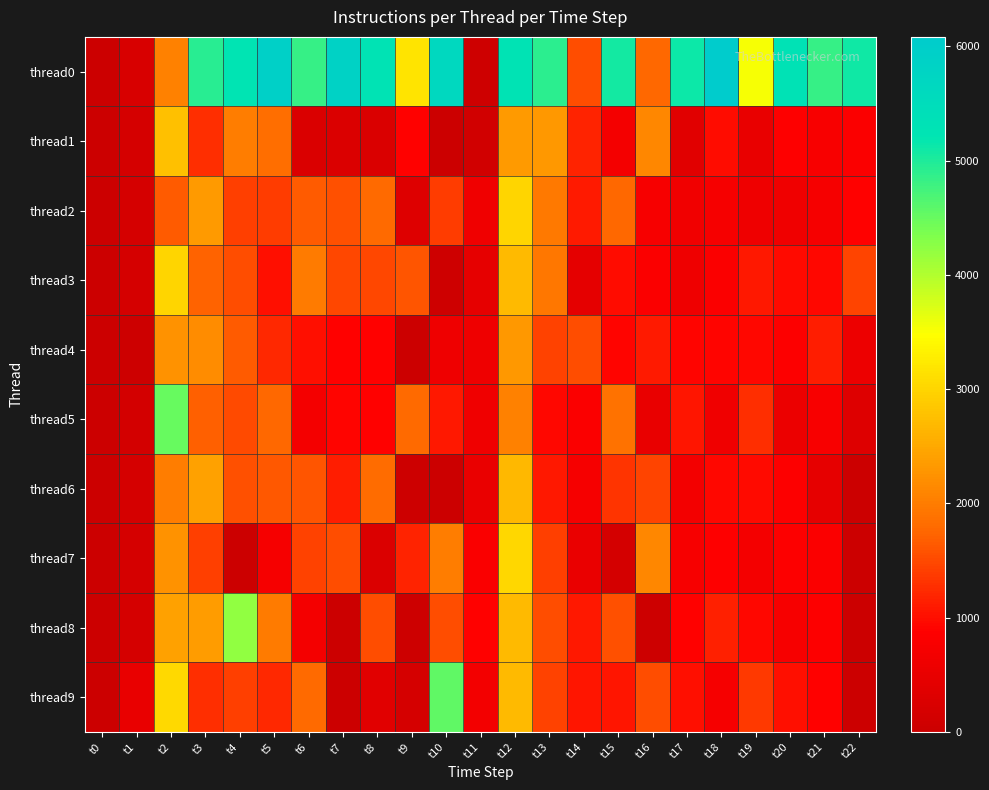

Between t16 and t21, which is larger?

t21